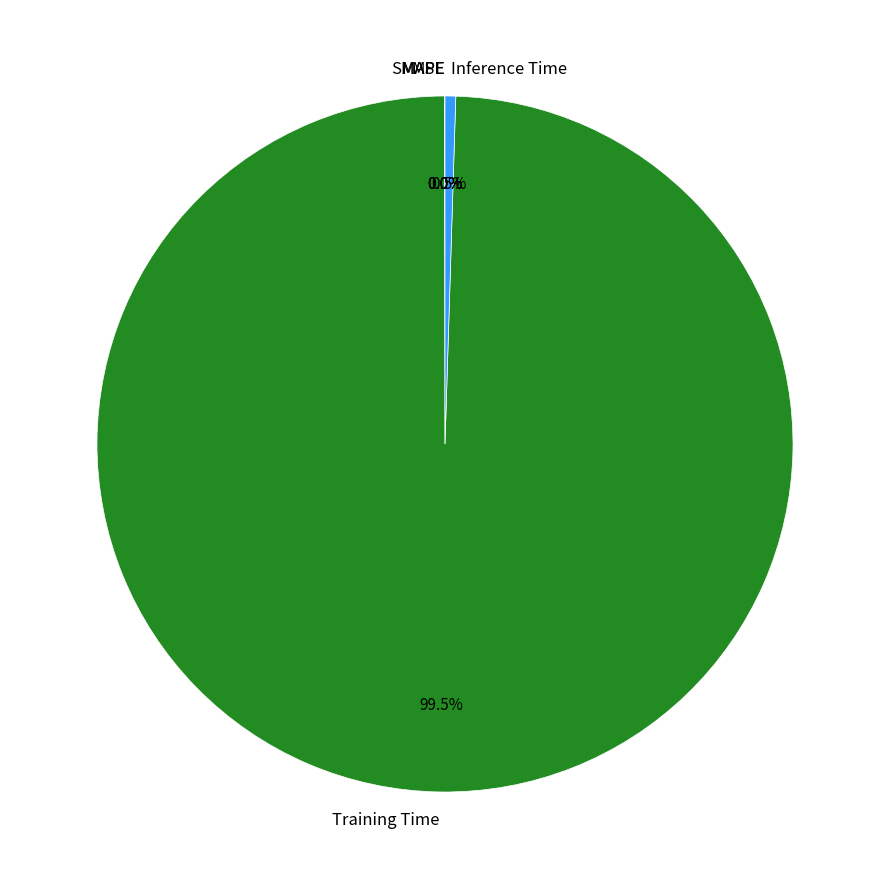

What percentage is NOT represented by Training Time?

0.5%